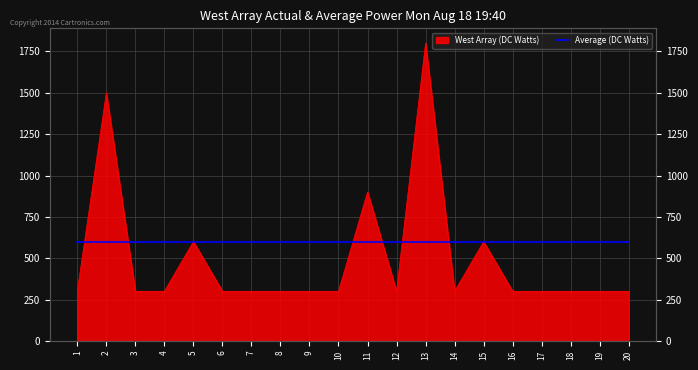

Where is the data nearest to the value 1050?

11